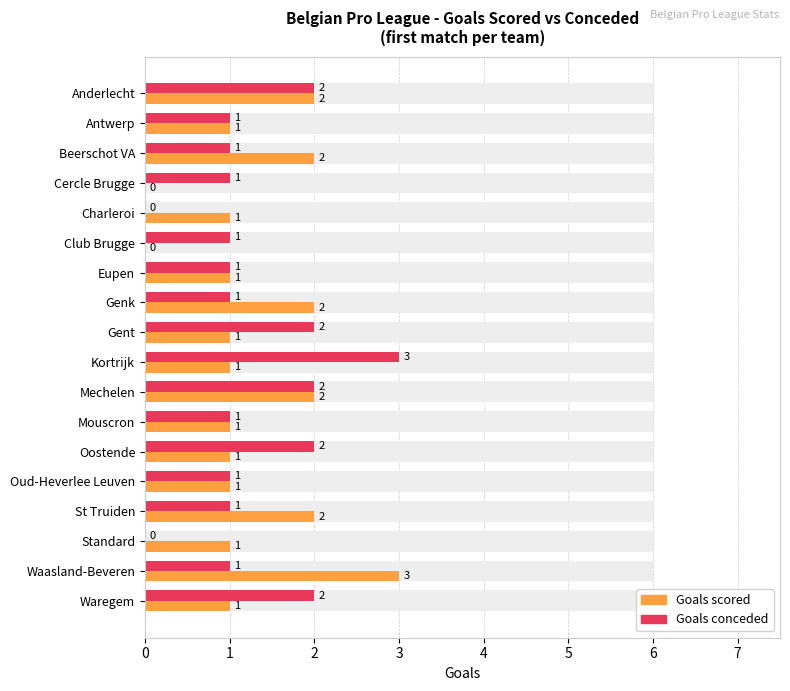

What is the difference between the maximum and second lowest values in the Goals scored series?

3